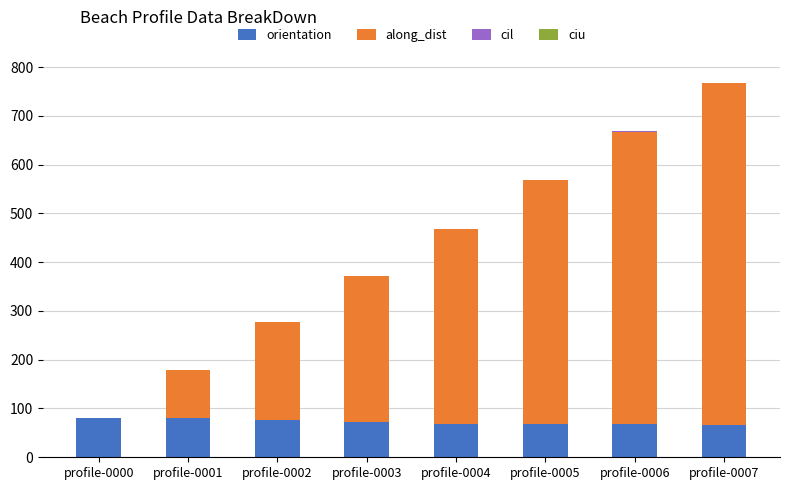

Where does the orientation series first go above 72?

profile-0000